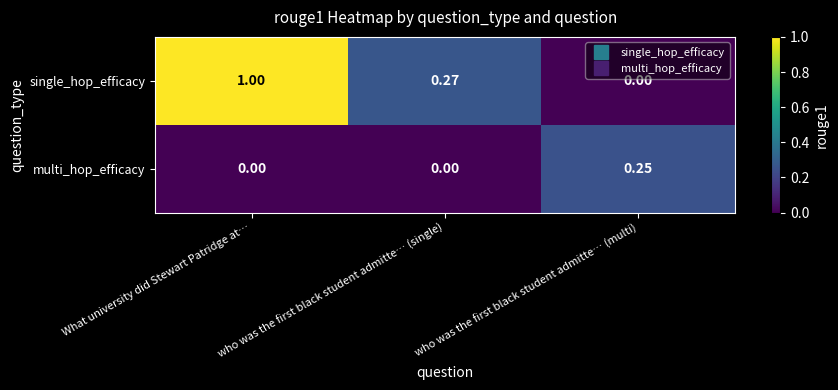

Which series has the largest range (max minus min)?

single_hop_efficacy